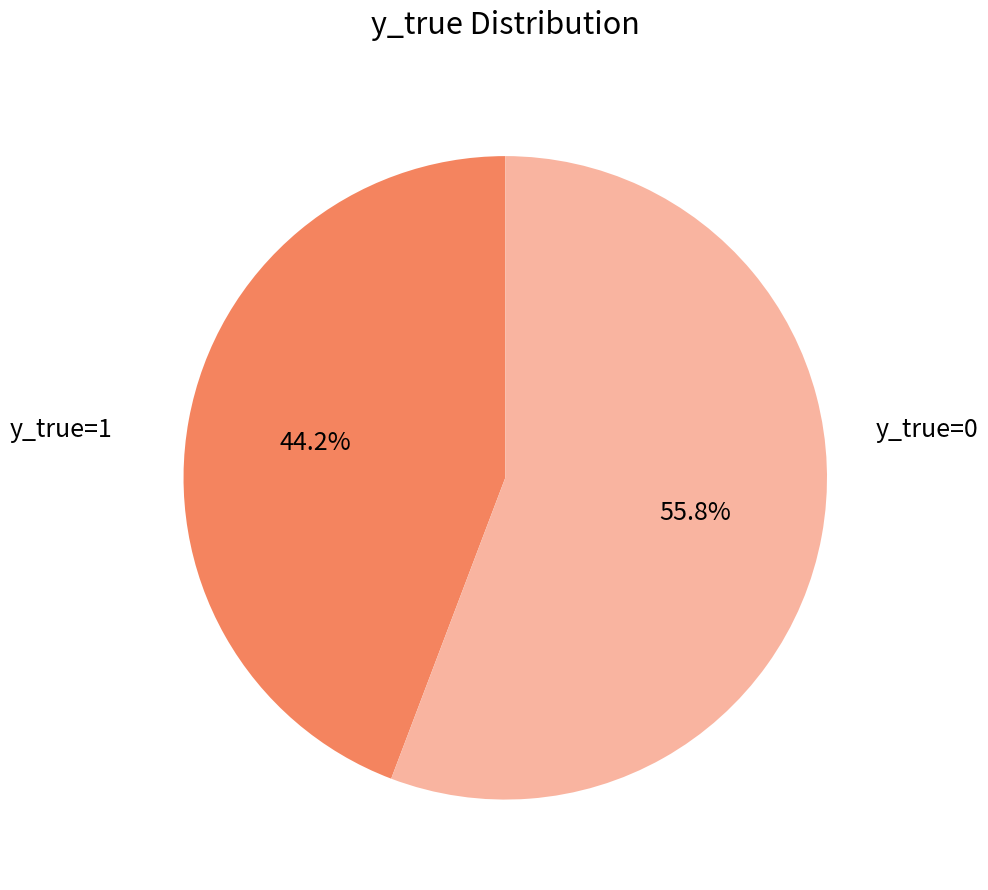

What is the smallest slice in the pie chart?

y_true=1